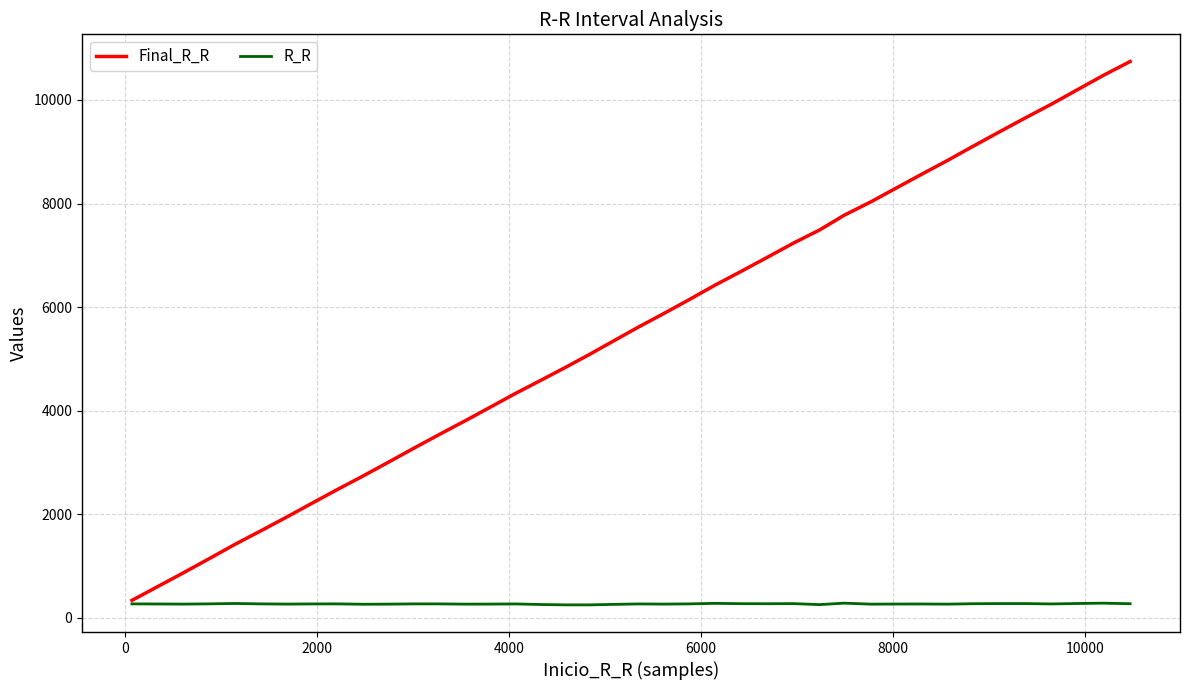

Which series has the widest spread of values?

Final_R_R